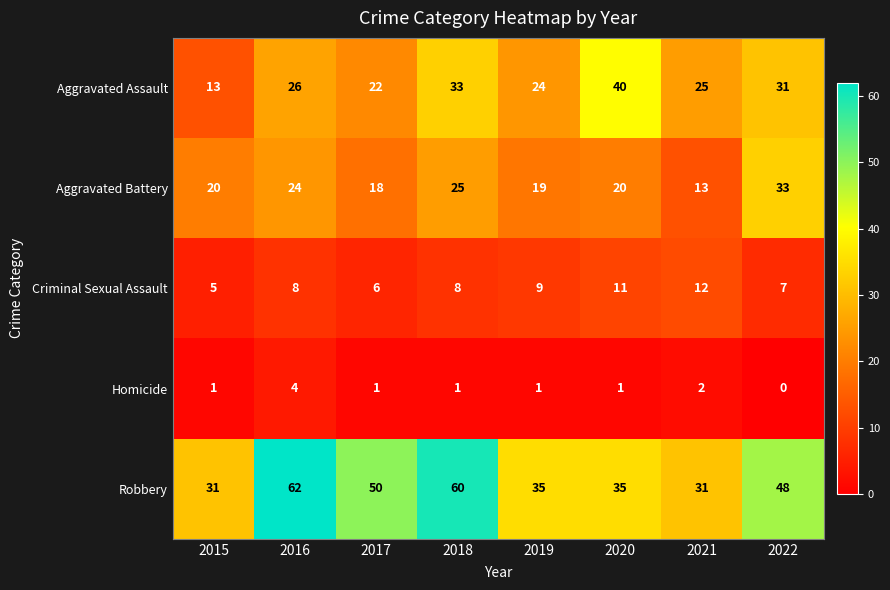

At which category is the sum across all series the highest?

2018